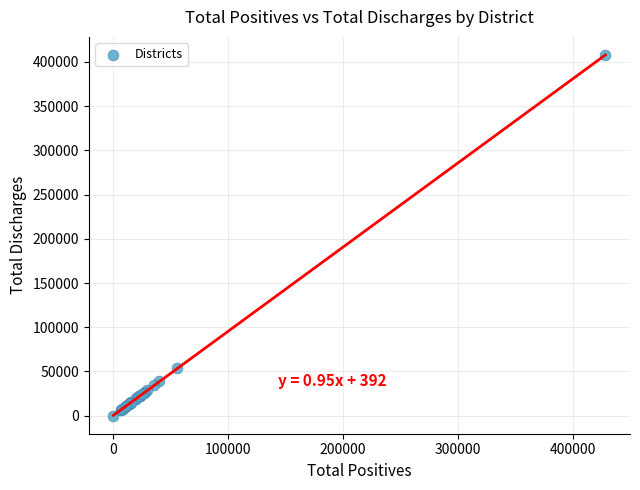

What Y value in the scatter plot is closest to 203871?

53815